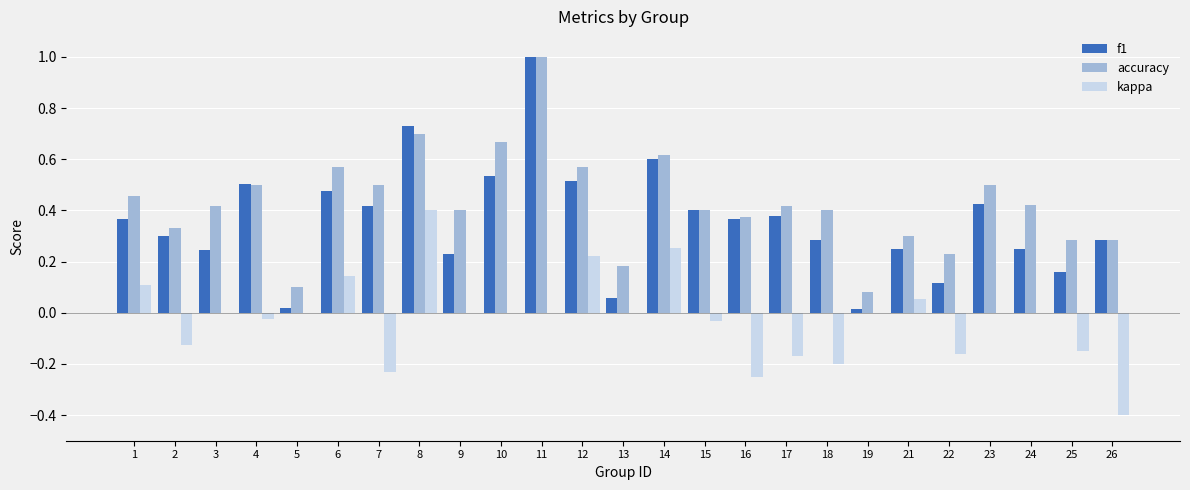

Which series has the largest total across all categories?

accuracy